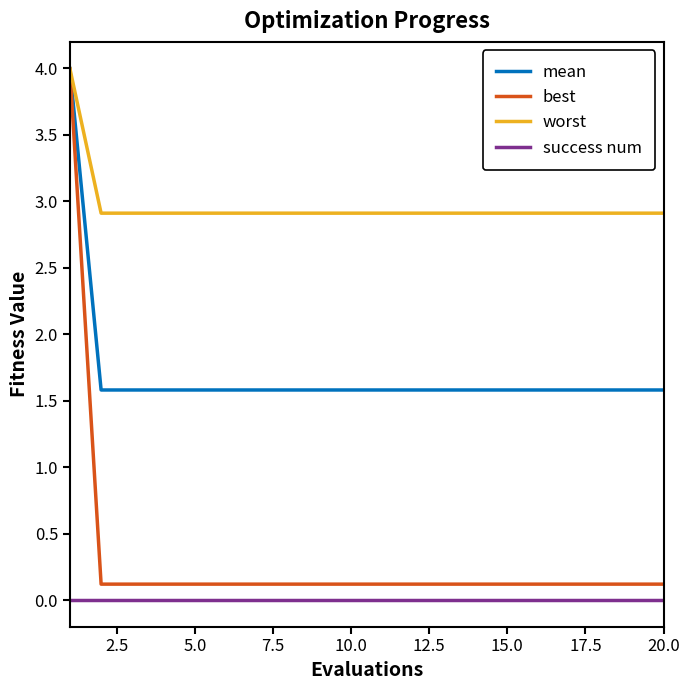

True or false: best and success num intersect in this chart.

False